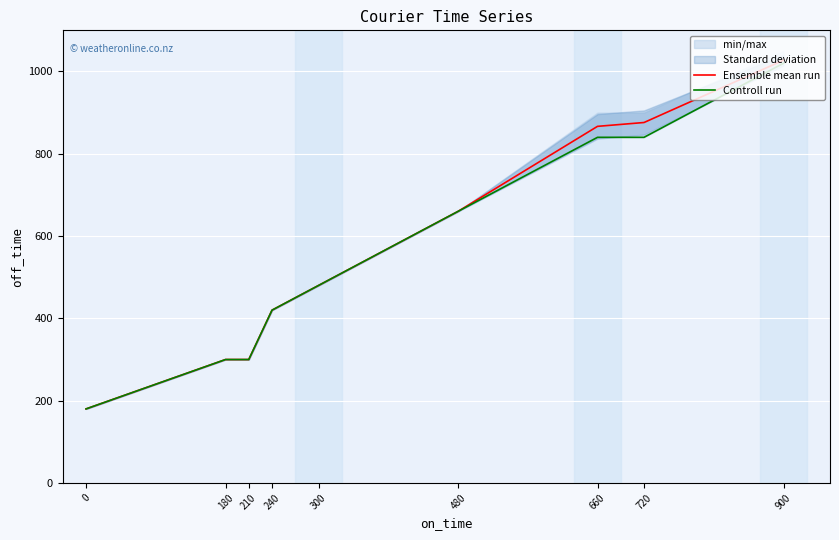

True or false: Ensemble mean run and Controll run intersect in this chart.

False